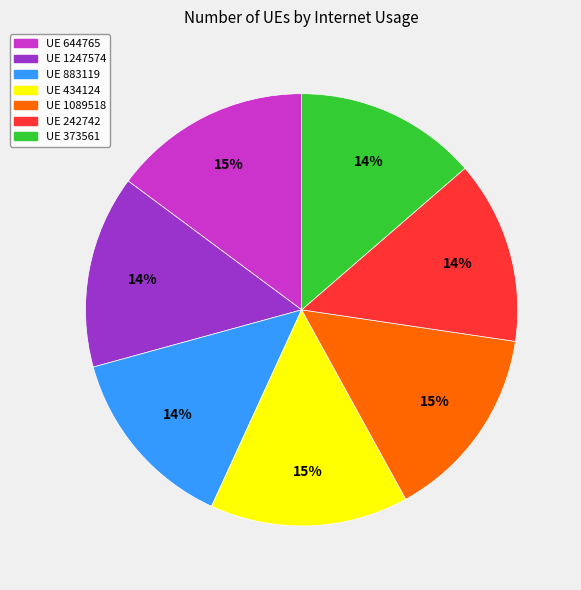

How many slices are in this pie chart?

7